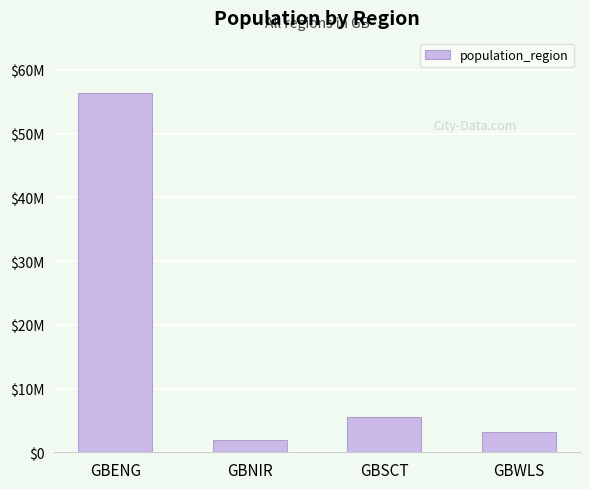

Where does the data first go above 5463300?

GBENG